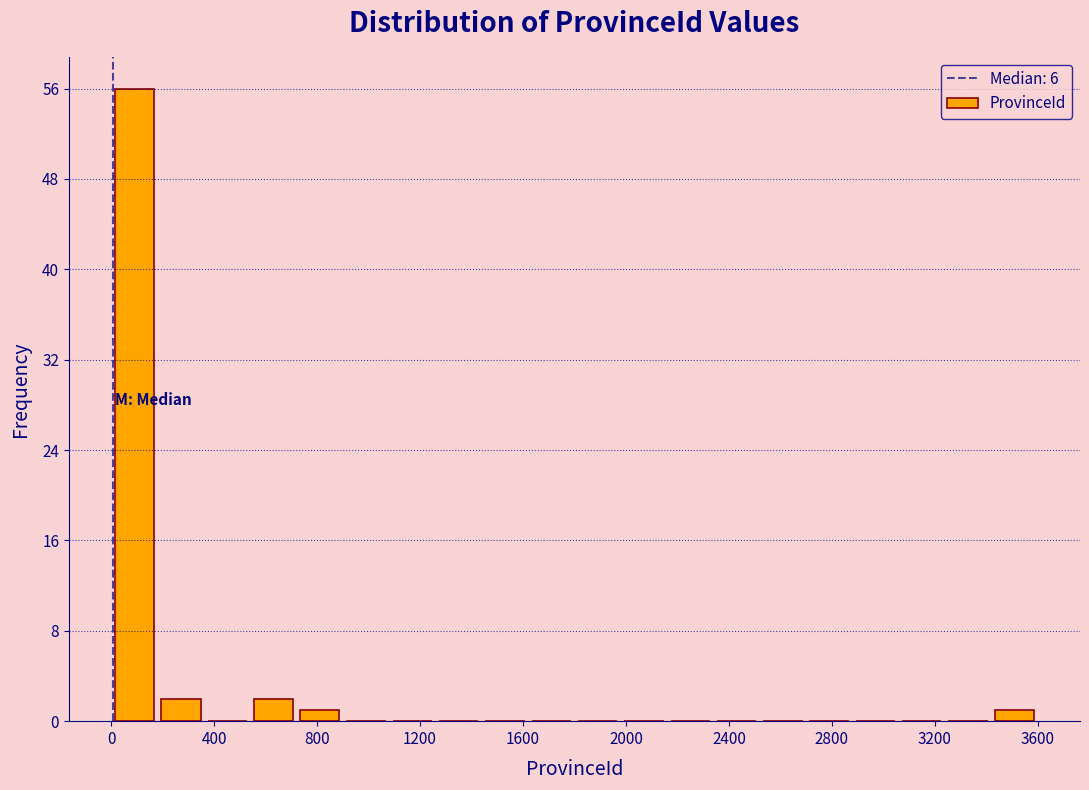

Around what value on the x-axis is the tallest bar? Give the approximate position of its centre, as read against the axis.

100